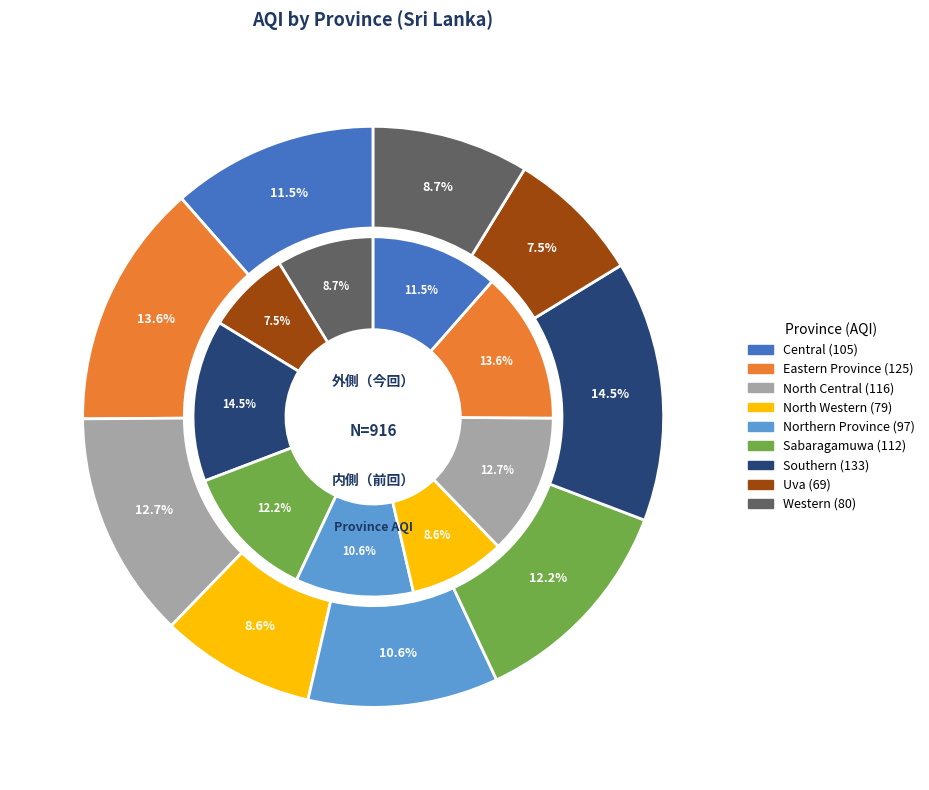

Do Western and Southern together represent more than half of the pie?

No